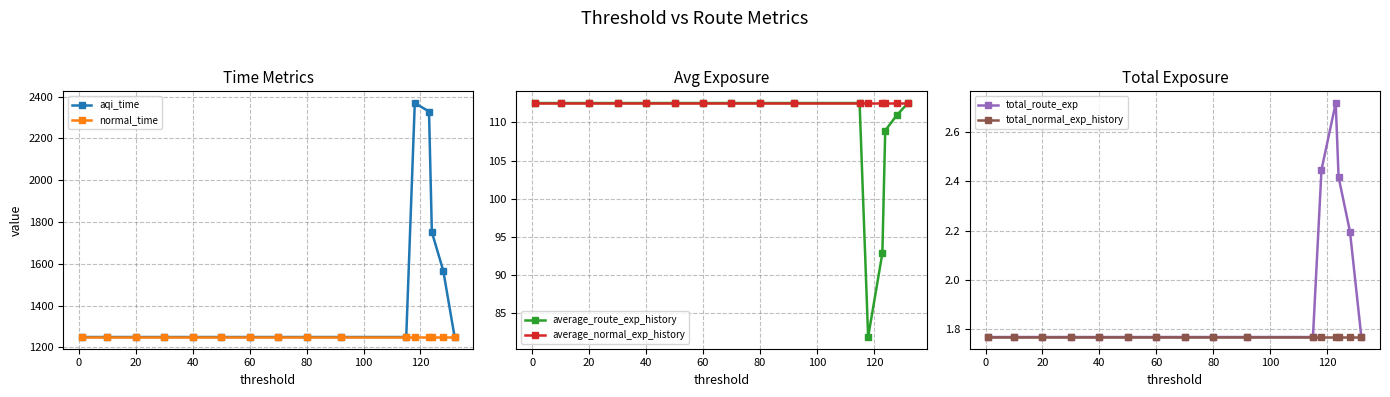

Count the total_route_exp values in the range 1 to 2.

12